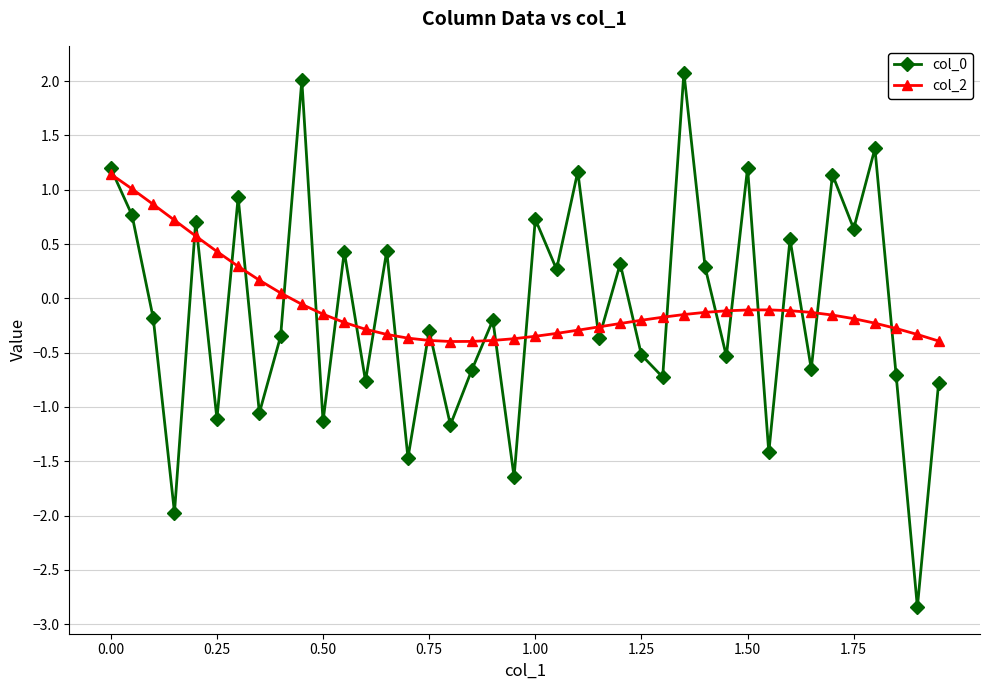

How many values in the col_2 series exceed 0?

9